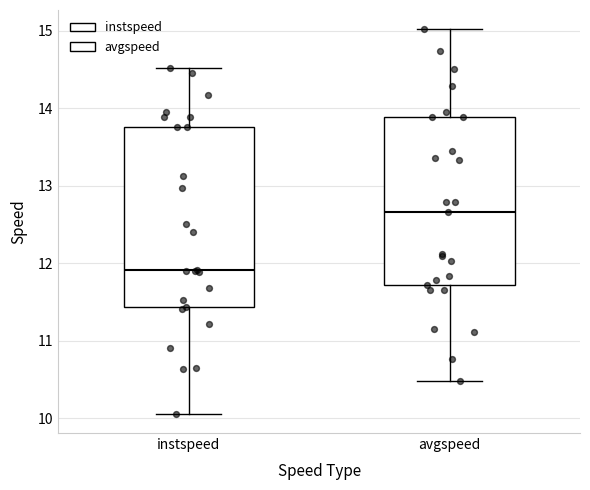

Comparing the boxes themselves (not the whiskers), which one is the tallest?

instspeed